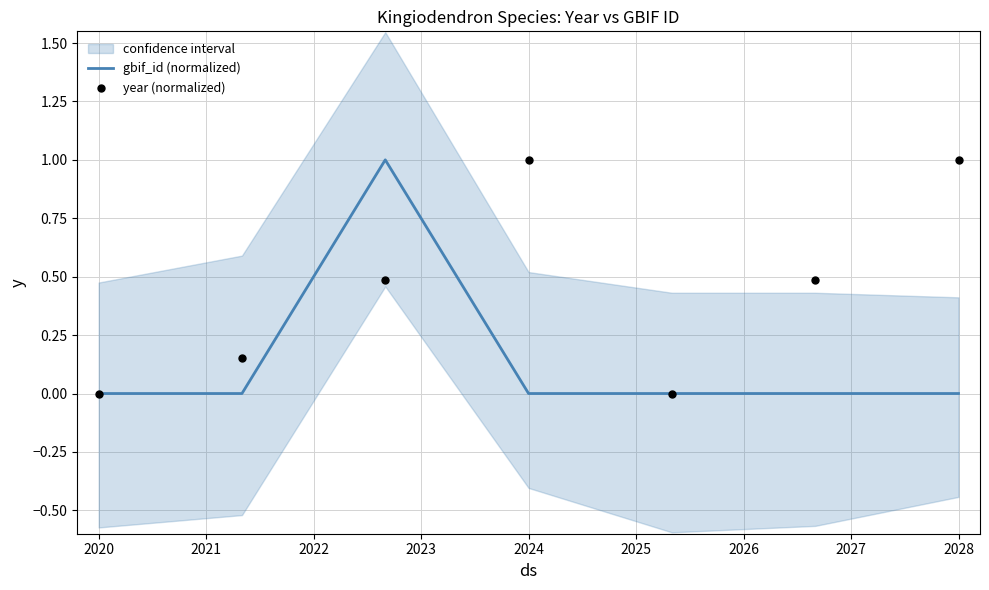

What are all the series names shown in the legend?

gbif_id (normalized), year (normalized)